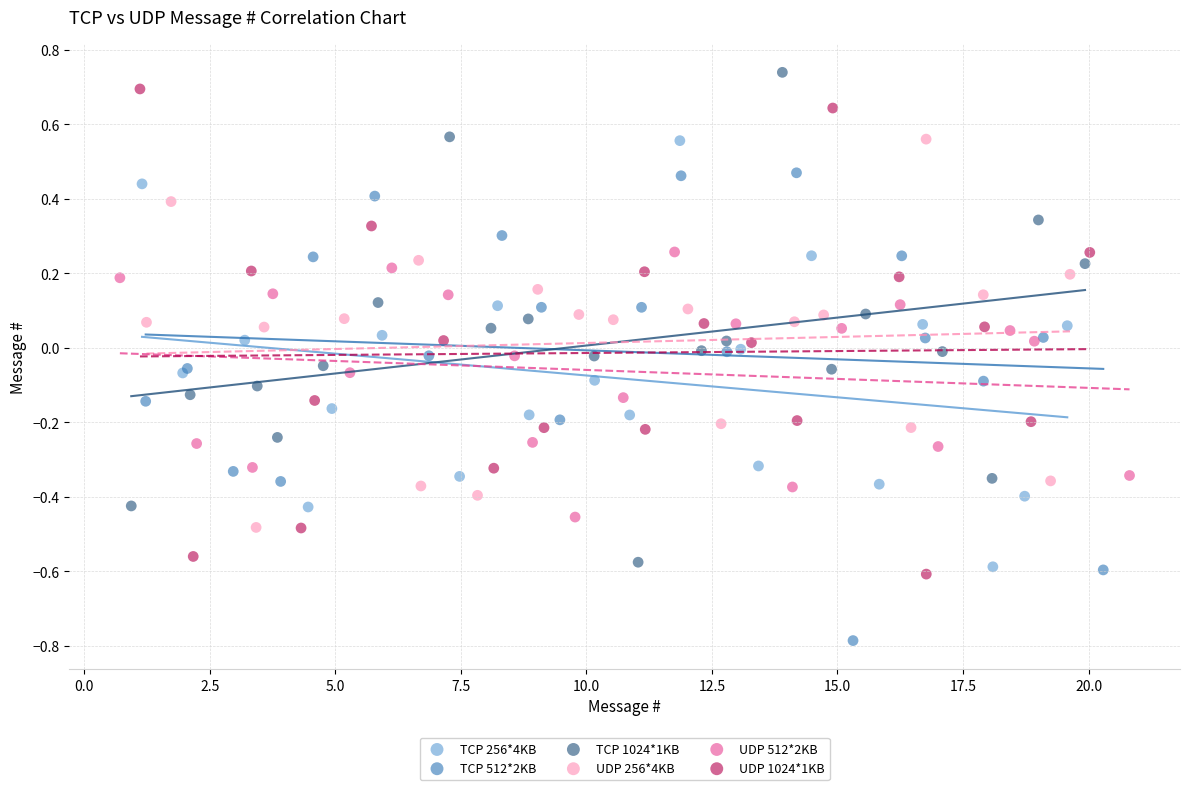

Which series reaches the maximum Y coordinate?

TCP 1024*1KB